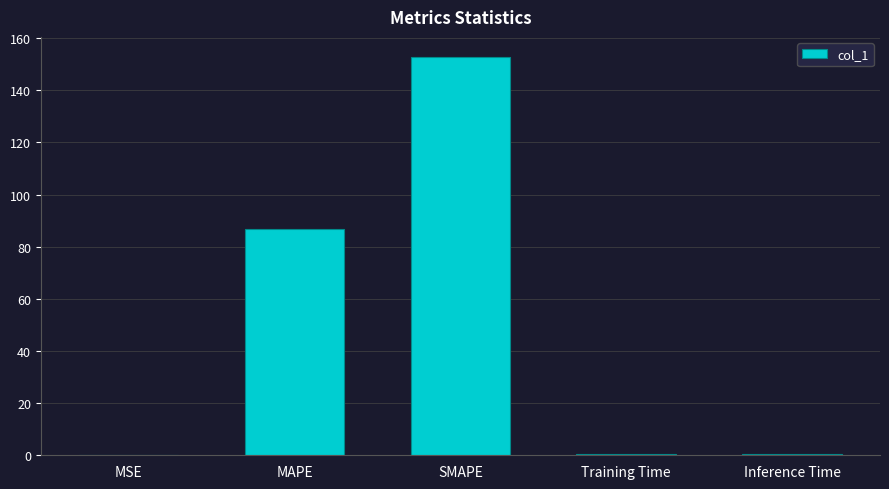

Between MSE and SMAPE, which is larger?

SMAPE